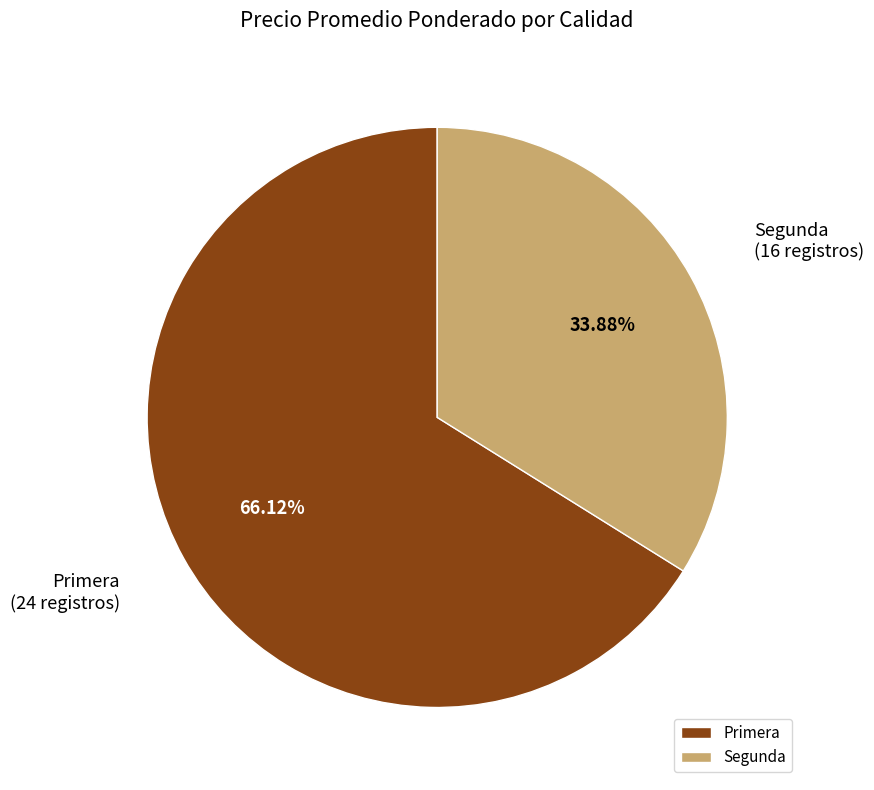

True or false: Primera accounts for 1% of the total.

False